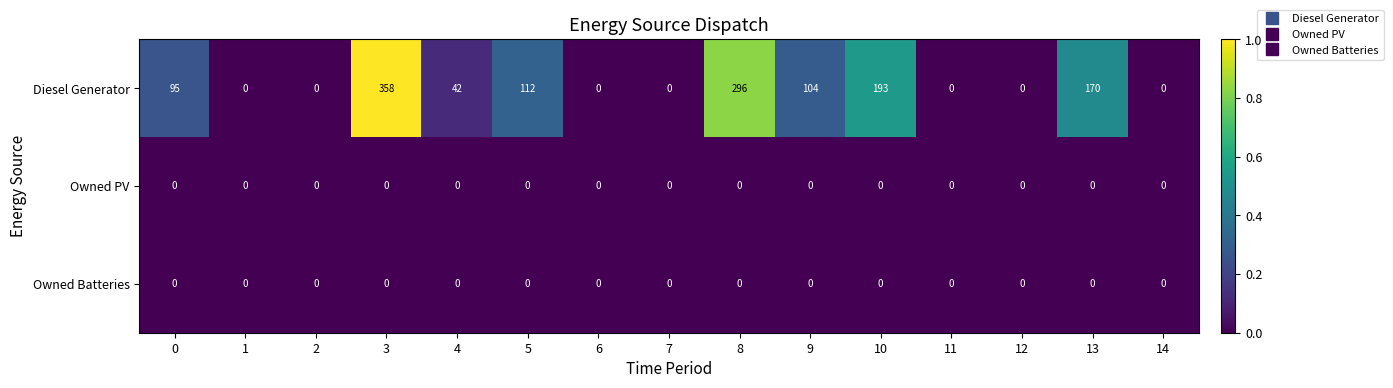

Which label corresponds to the largest value in the chart?

3